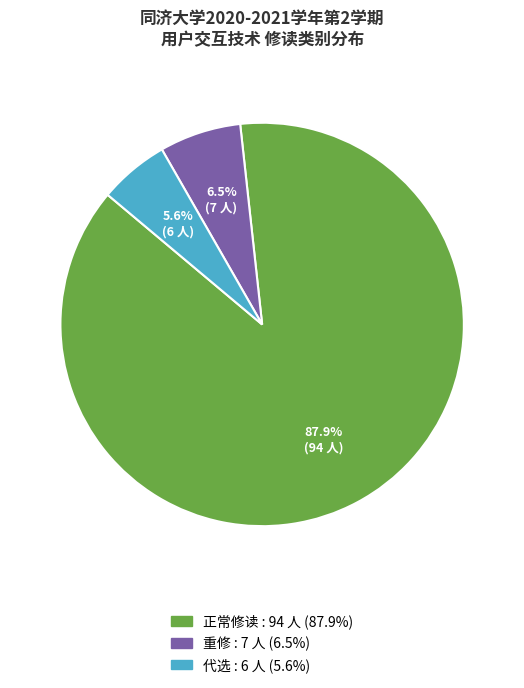

What percentage is NOT represented by 正常修读?

12.1%